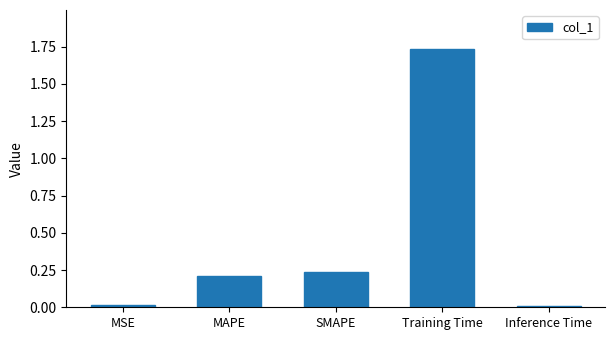

Is it true that the value at Training Time is 2.8?

False